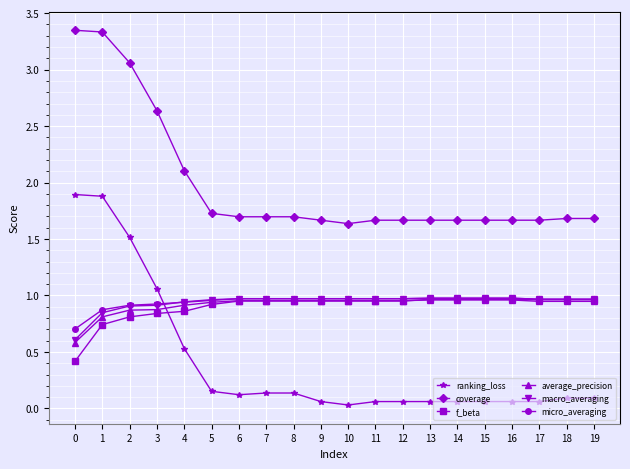

What is the highest value of the ranking_loss series?

1.9